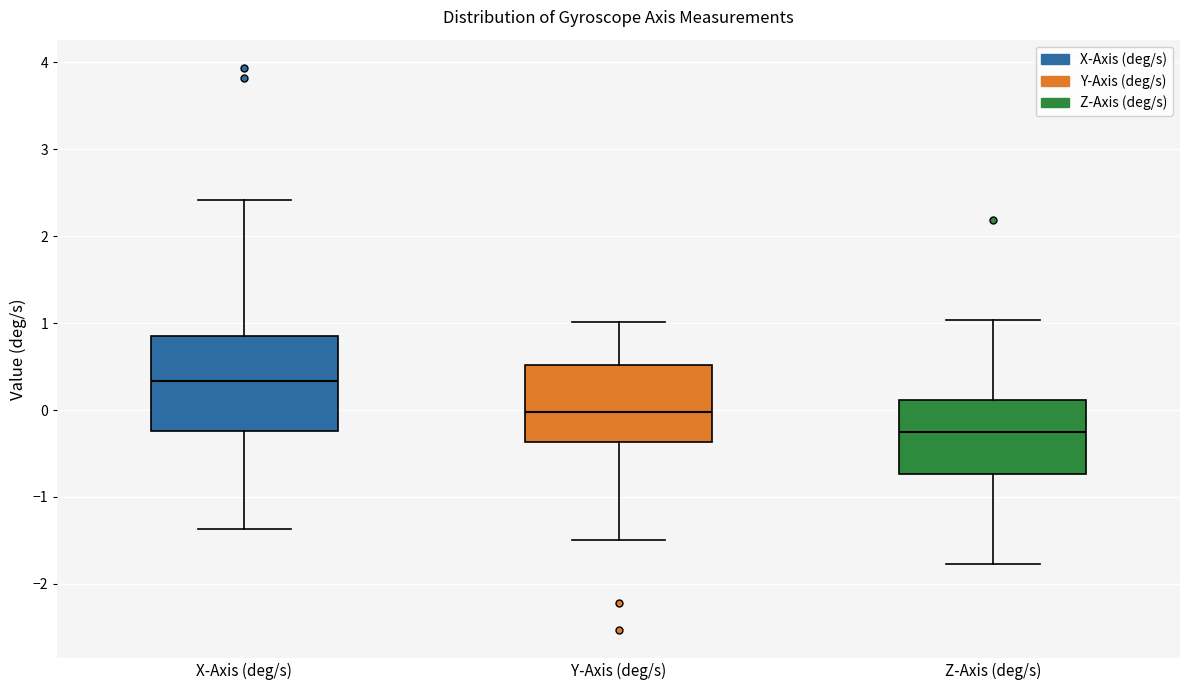

Which box has the lowest median line?

Z-Axis (deg/s)